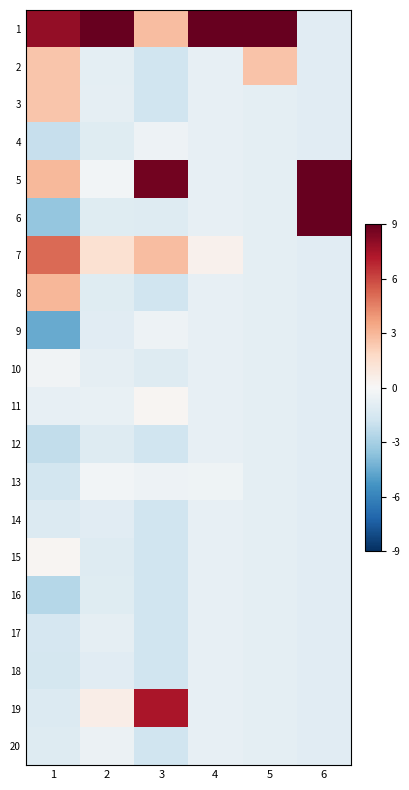

Rank the series by their maximum value, from lowest to highest.

12, 14, 16, 17, 18, 20, 4, 9, 10, 13, 11, 15, 3, 2, 8, 7, 19, 5, 6, 1